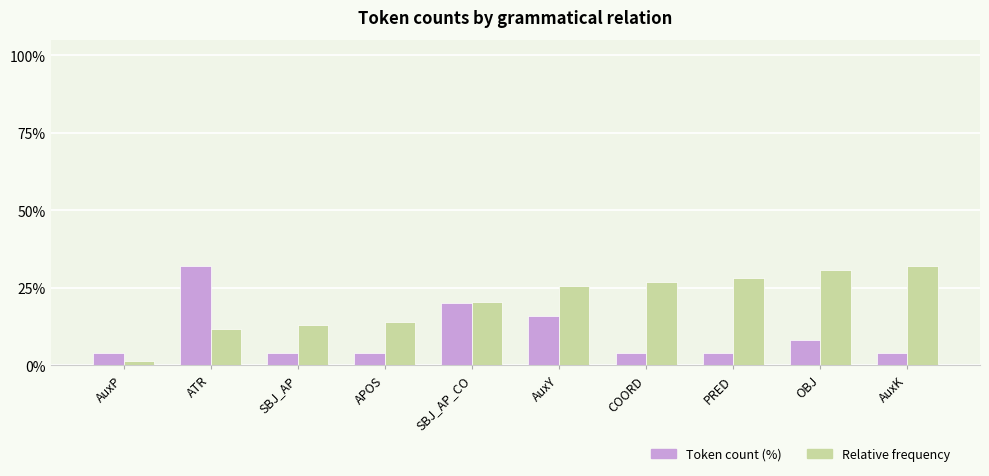

Count the number of data series in this chart.

2